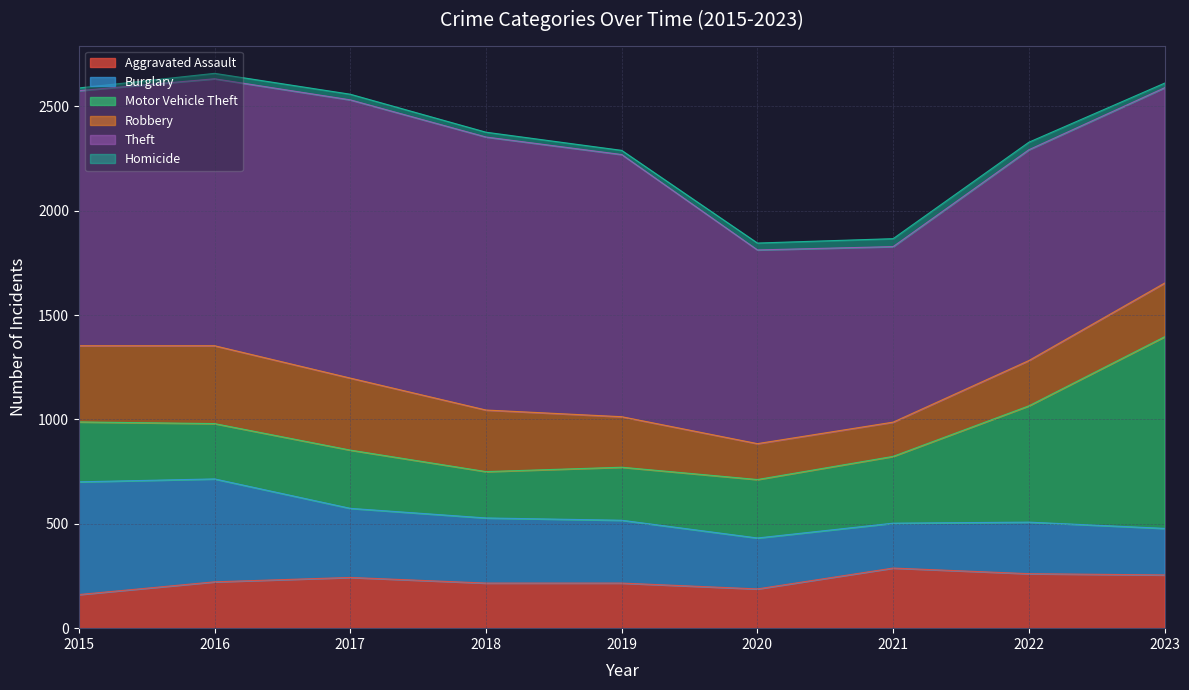

What is the total value across all series at 2023?

2611